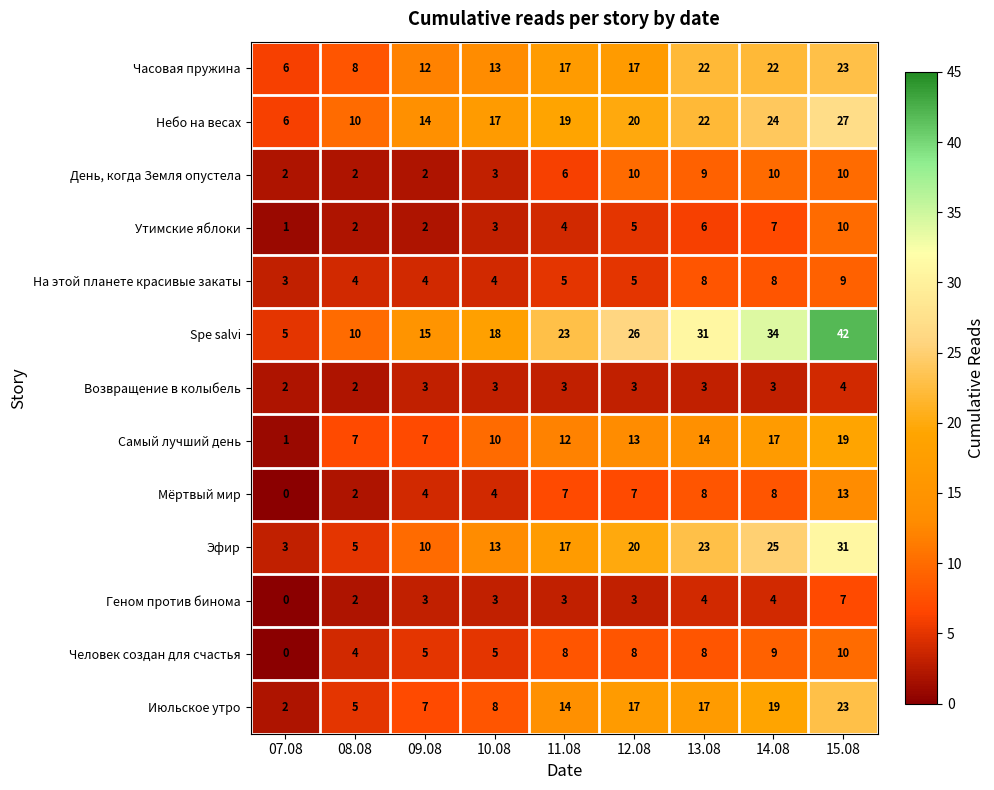

What value does the Эфир series have at 13.08?

23